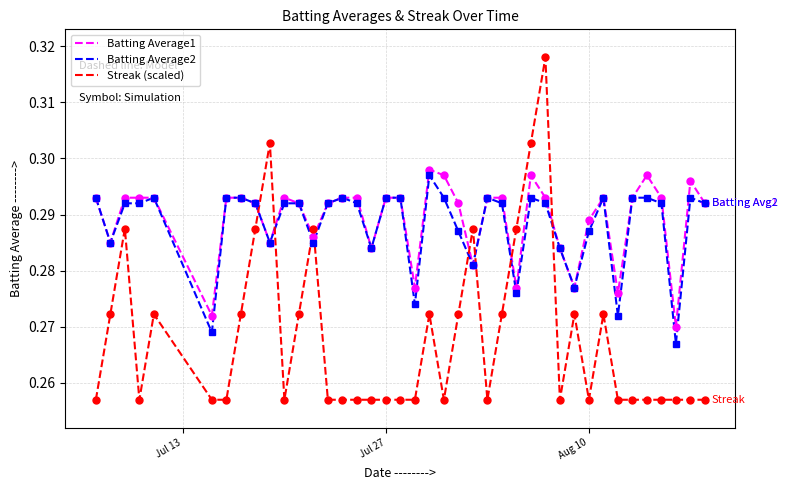

After their last crossing, which series has the higher values: Streak (scaled) or Batting Average2?

Batting Average2